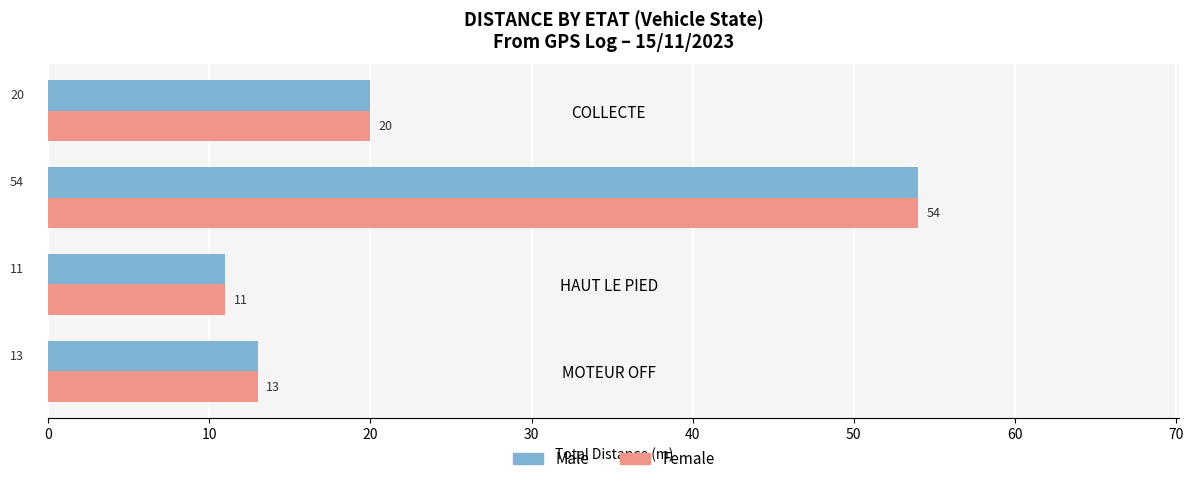

Where is Female nearest to the value 32?

COLLECTE